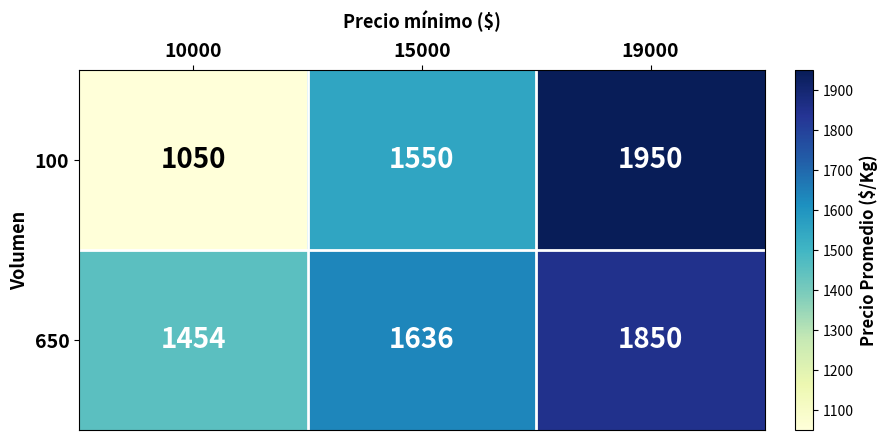

Which series changed the most between 15000 and 19000?

100